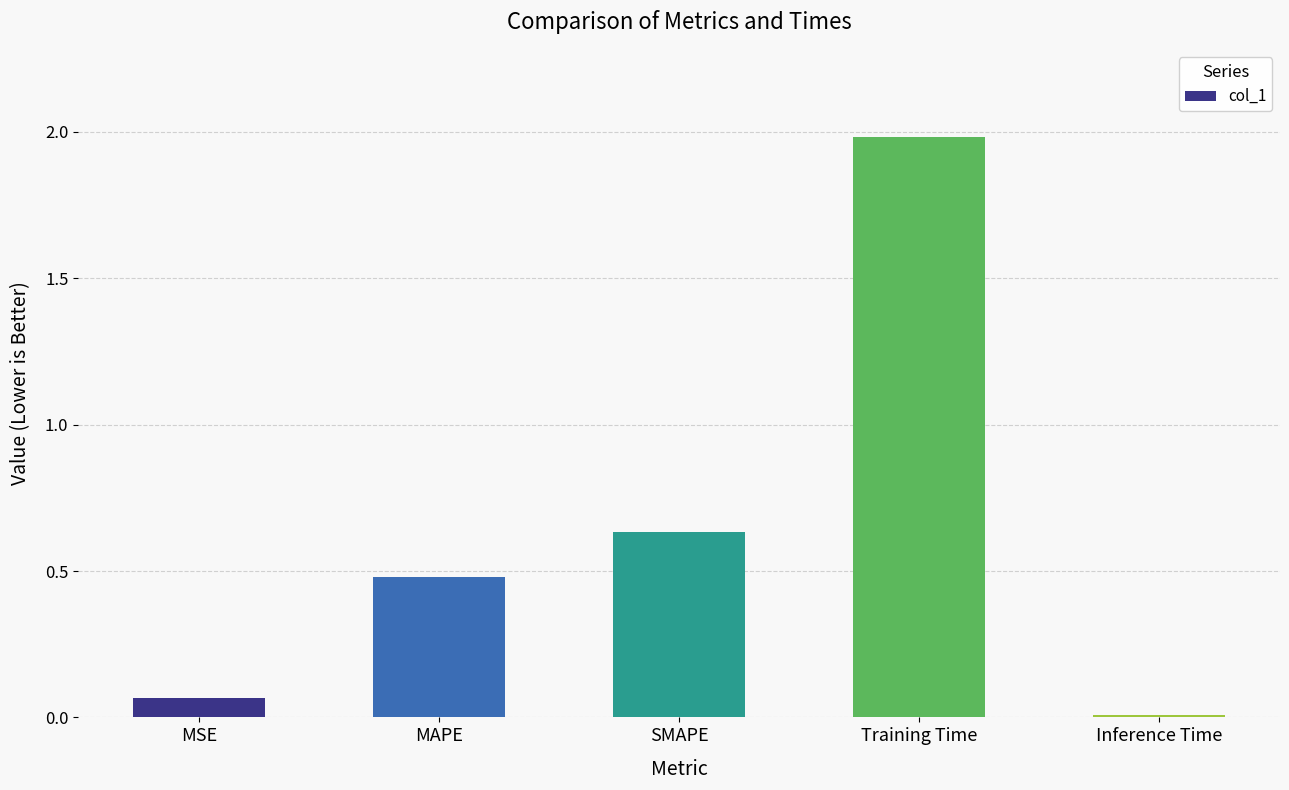

What is the label of the 1st bar from the right?

Inference Time